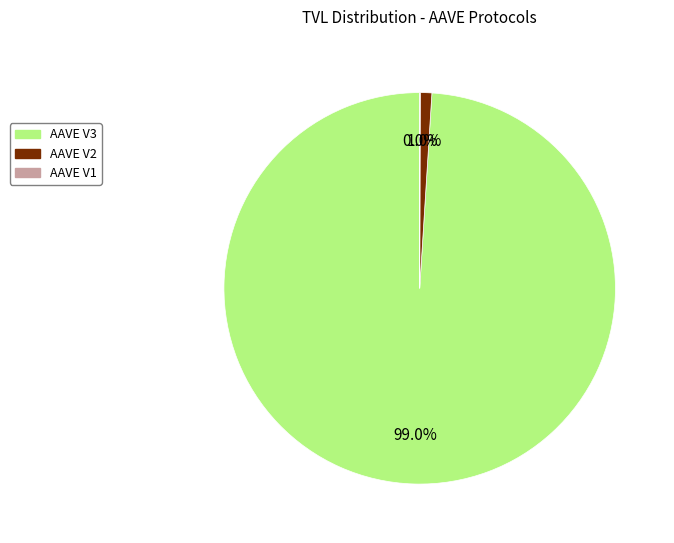

Which category accounts for the majority?

AAVE V3